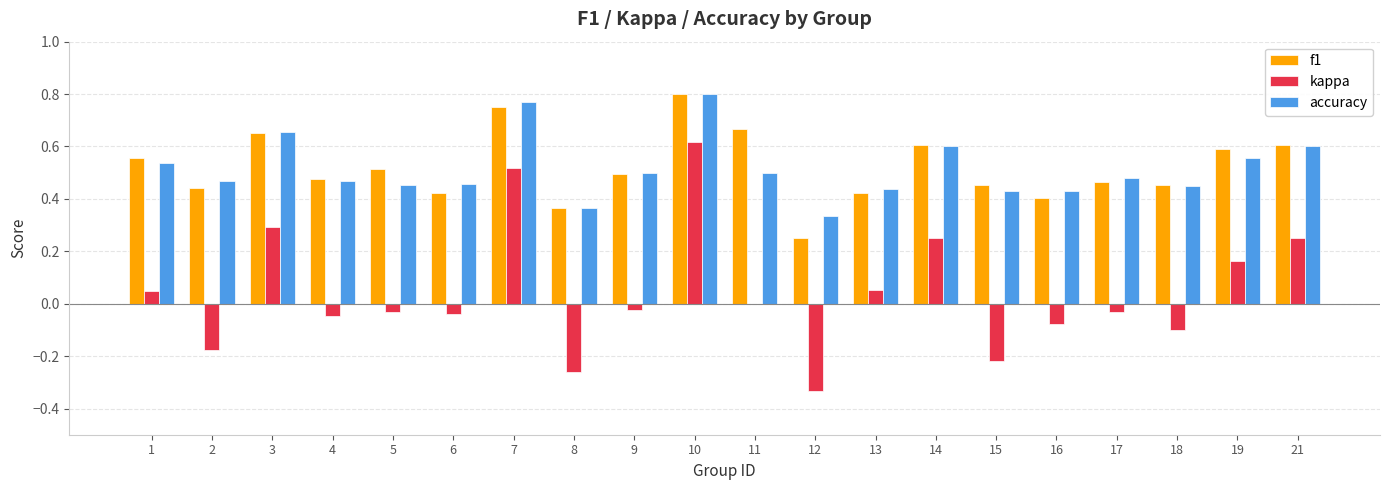

Which series changed the most between 12 and 19?

kappa